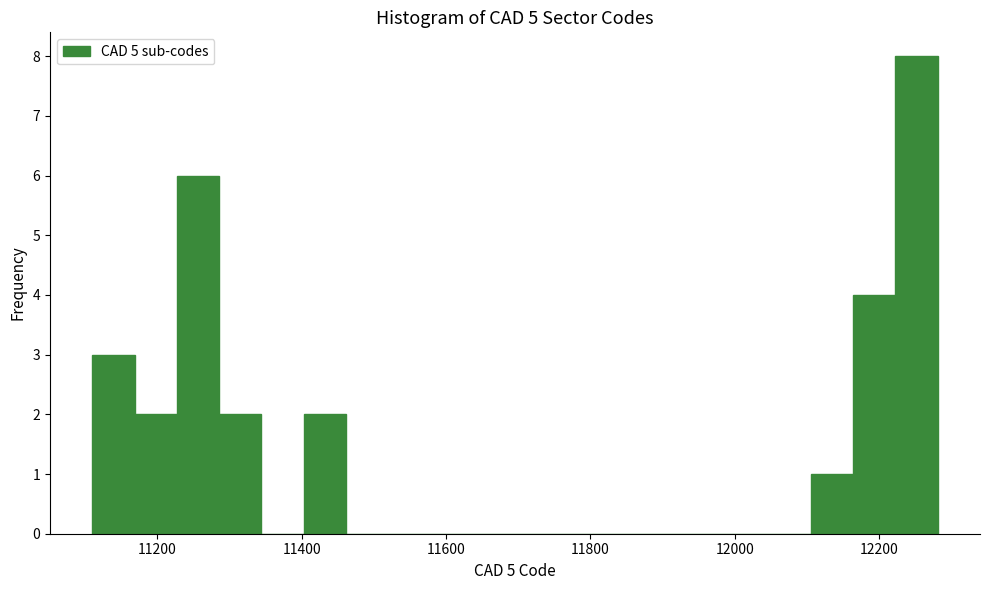

Read against the x-axis, roughly where is the centre of the tallest bar?

12260